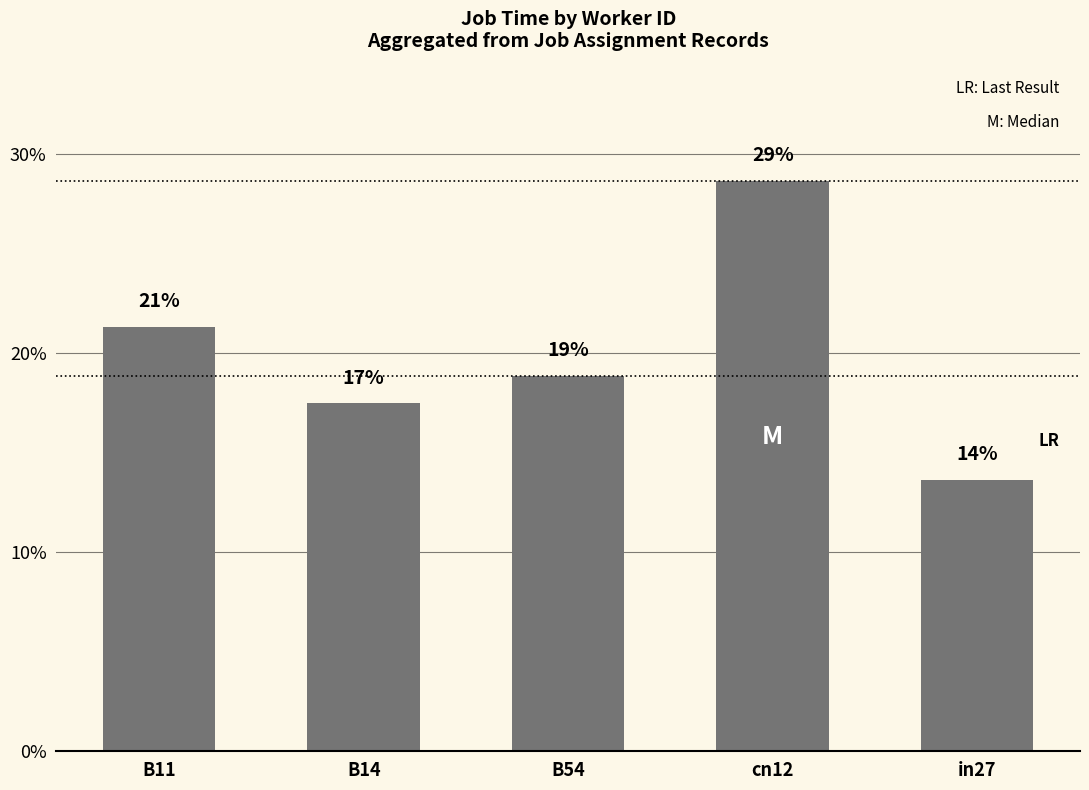

What is the sum of the values at B14 and B54?

36.3